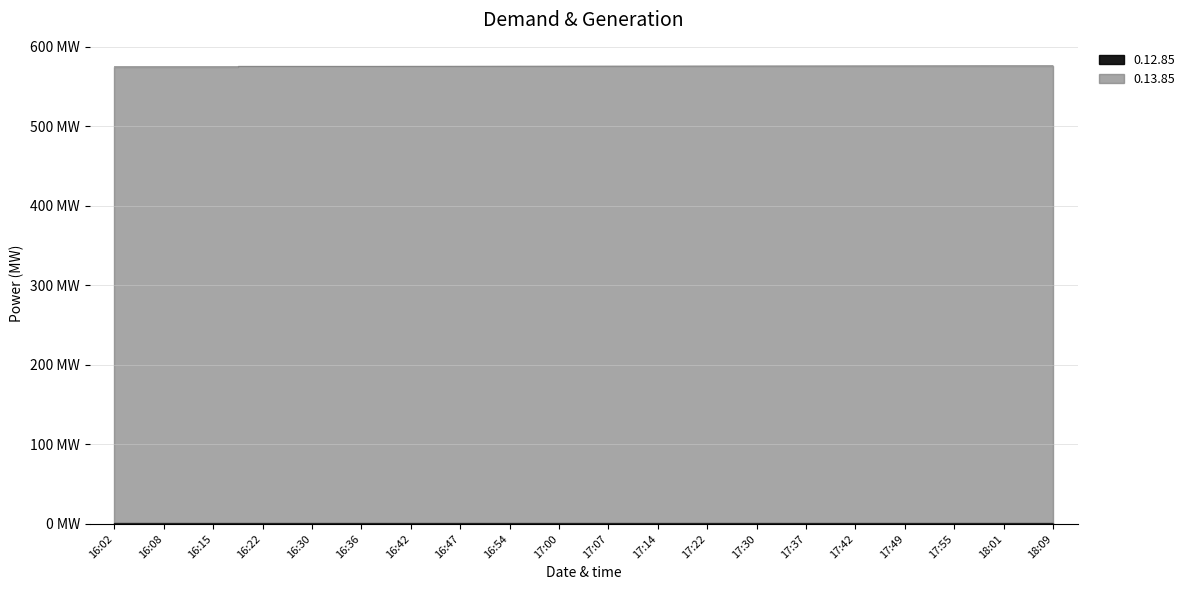

True or false: 0.12.85 and 0.13.85 intersect in this chart.

False